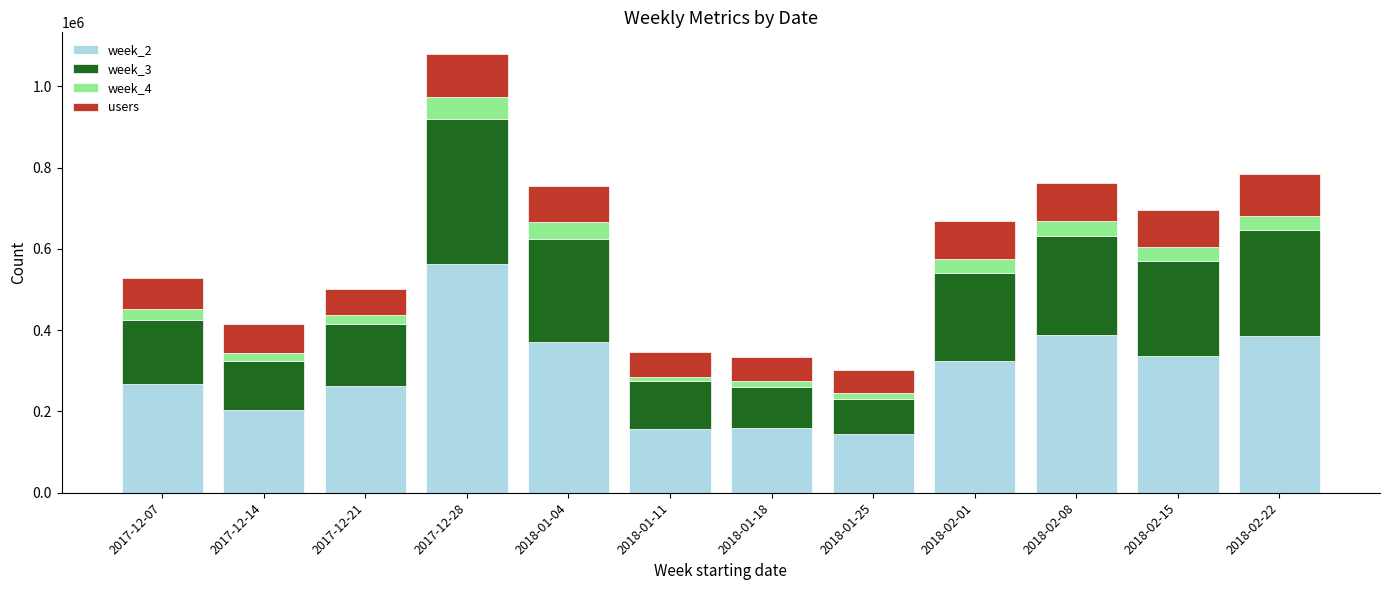

Does the chart contain any negative values?

No